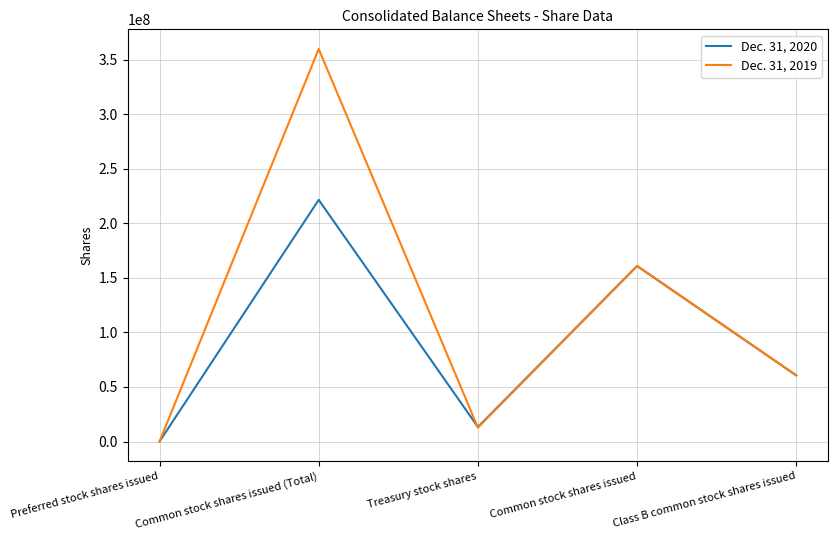

At which label is Dec. 31, 2019 closest to 179950872?

Common stock shares issued